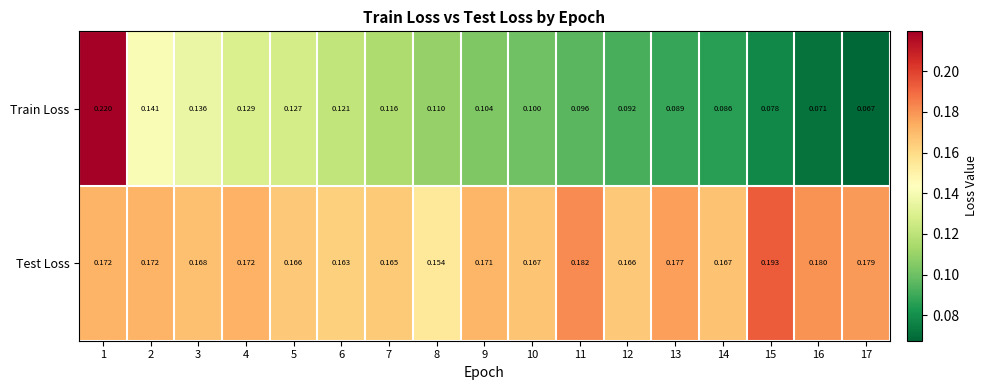

Rank the series by their maximum value, from highest to lowest.

Train Loss, Test Loss